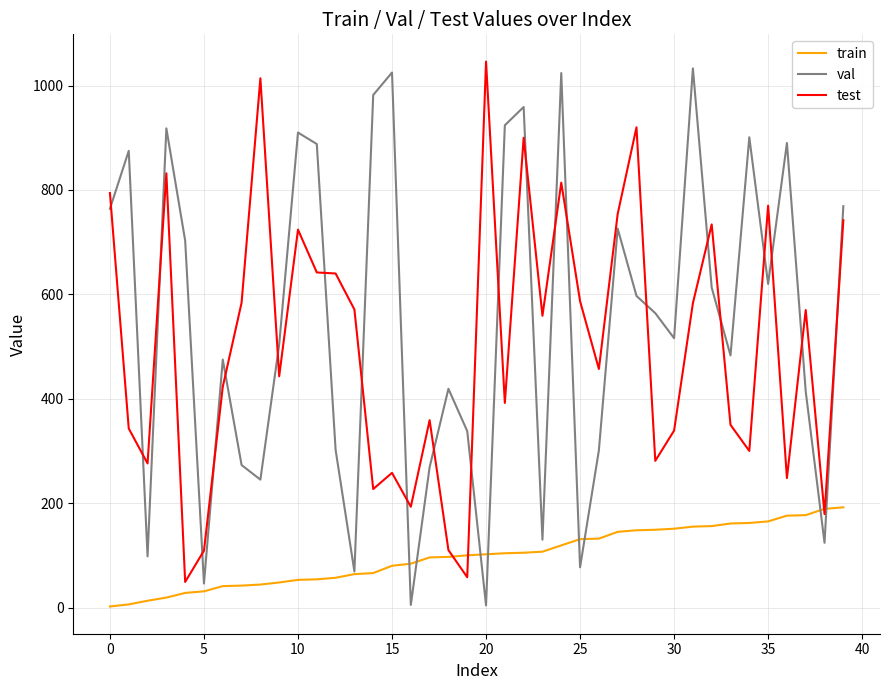

True or false: test and val intersect in this chart.

True